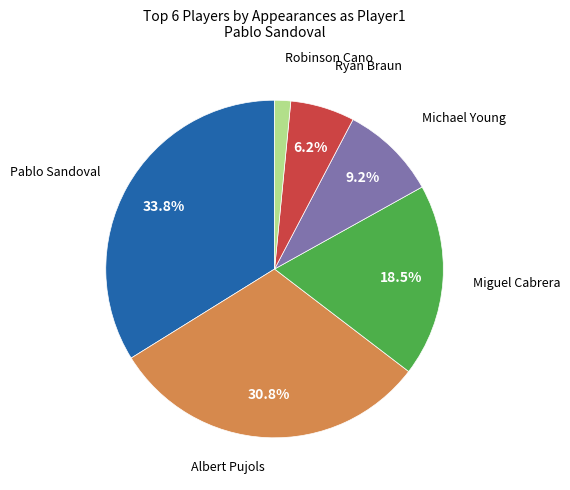

To the nearest percent, what portion does Ryan Braun represent?

6%